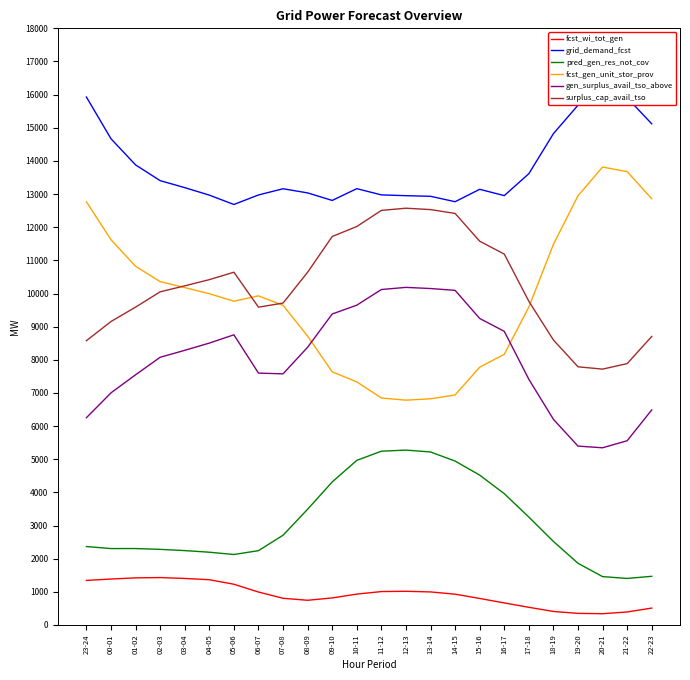

What is the maximum value for pred_gen_res_not_cov?

5276